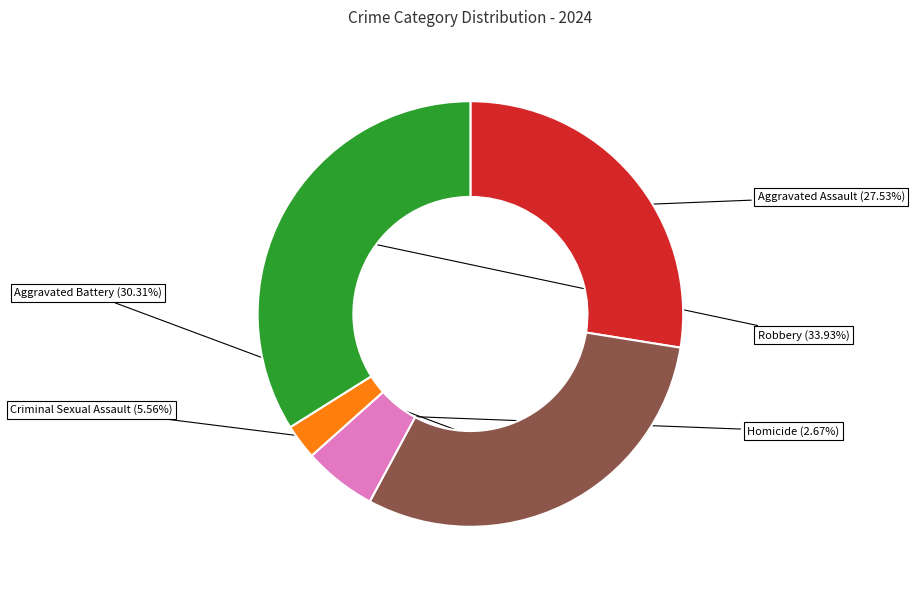

Which category has the biggest portion of the pie?

Robbery